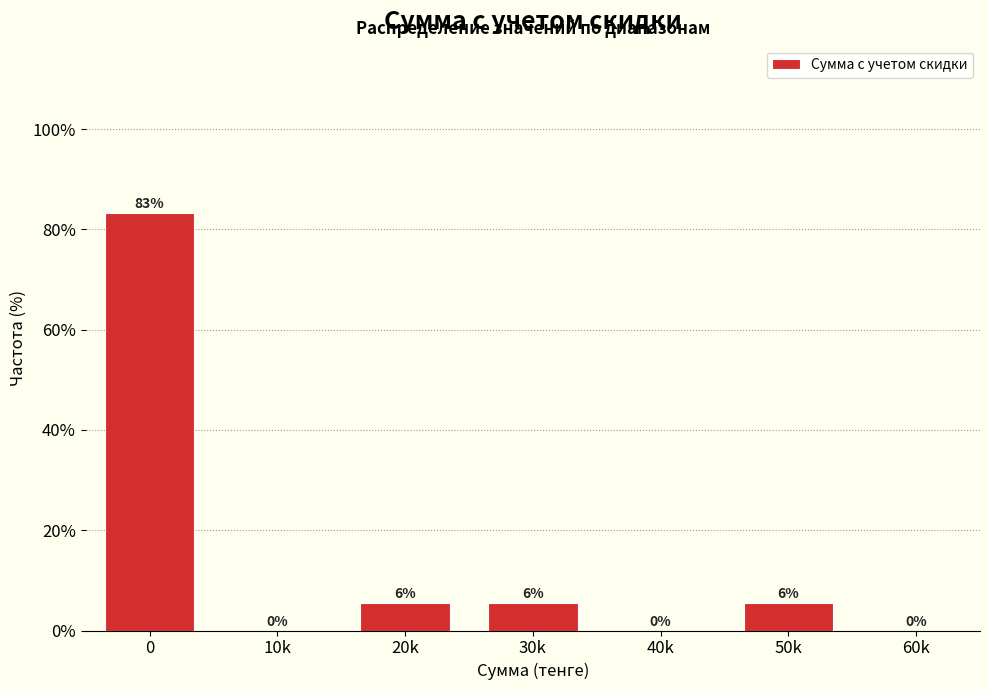

Is it true that the value at 20k is 9.9?

False